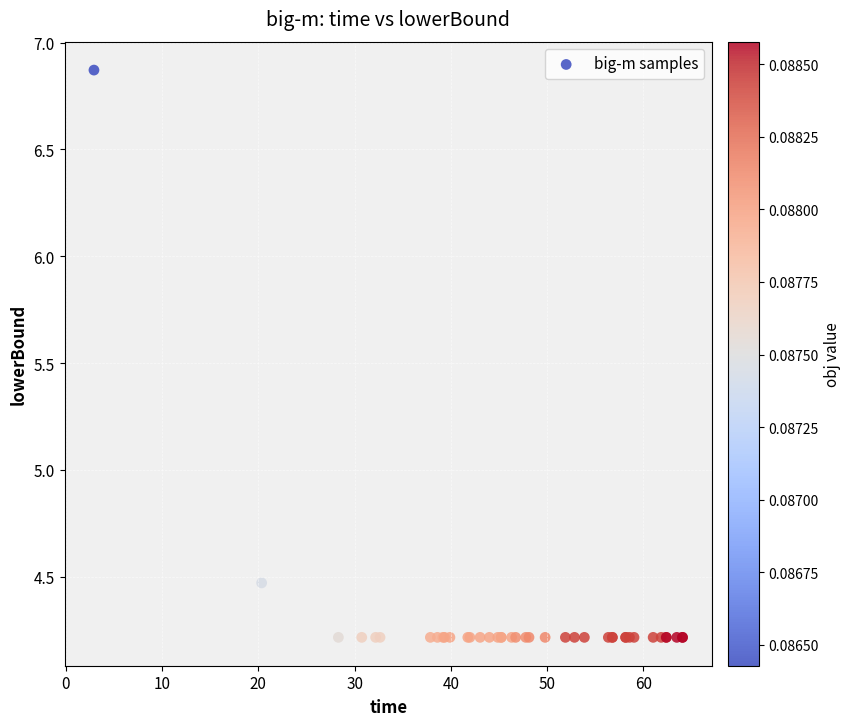

What Y value in the scatter plot is closest to 5?

4.5